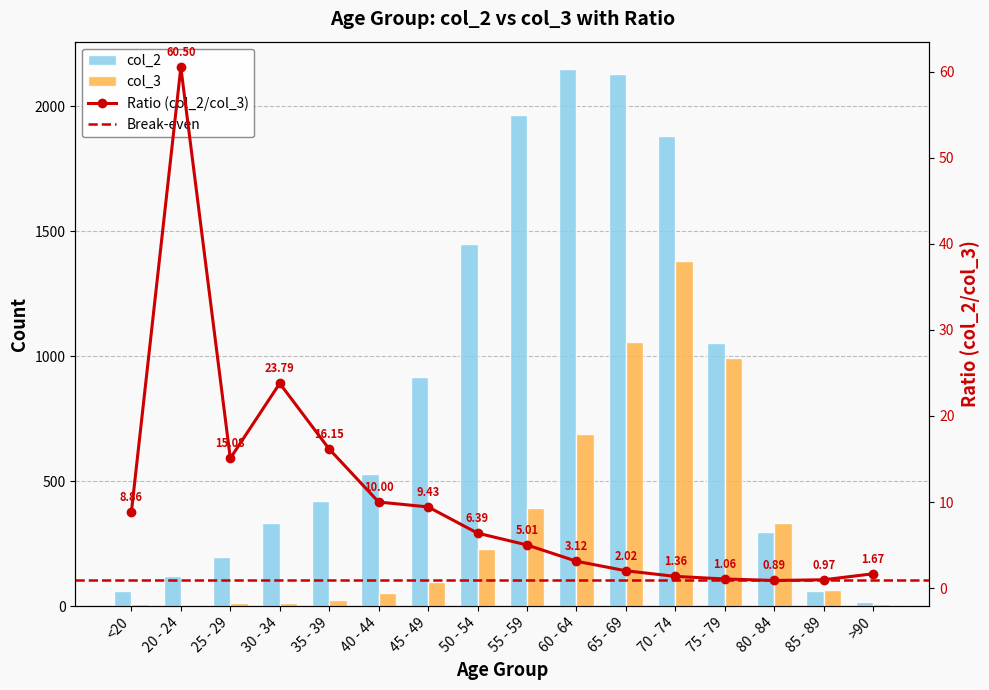

What is the difference between the maximum and minimum values in the col_3 series?

1379